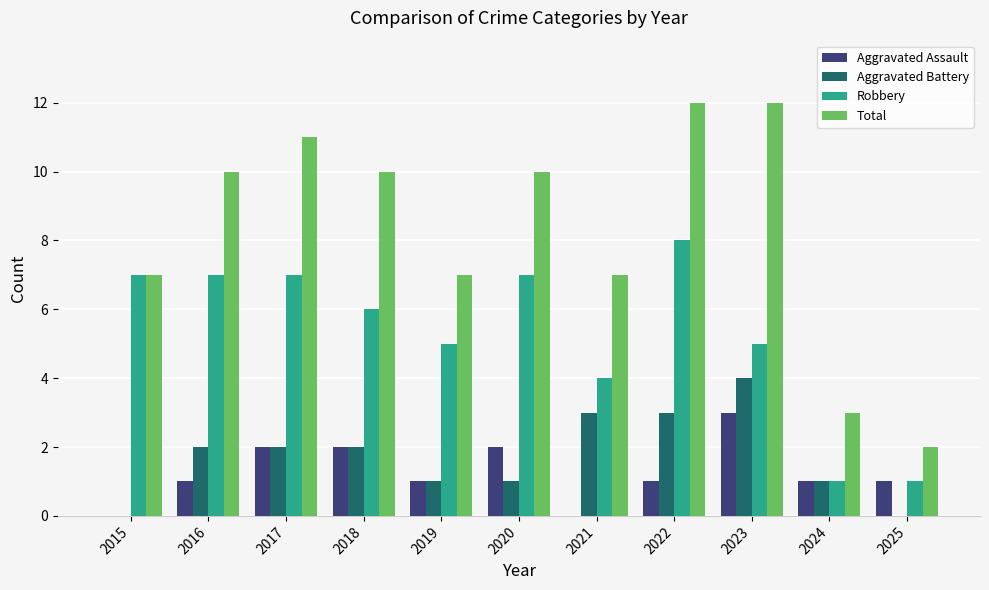

What is the total value across all series at 2018?

20